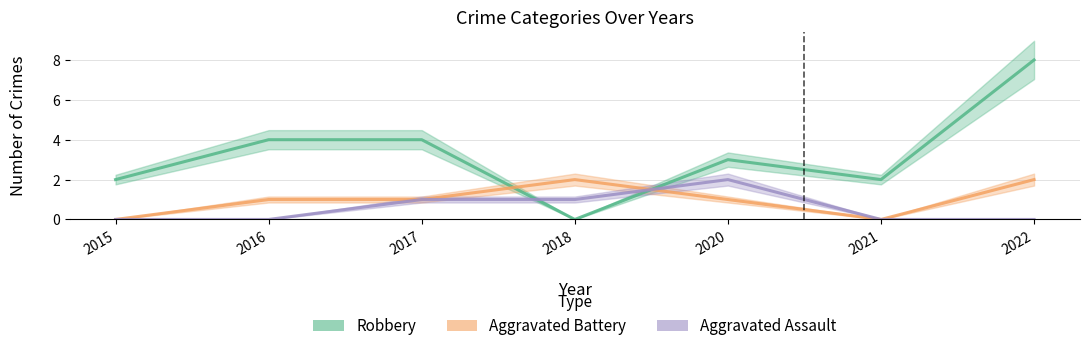

List the series in order of their overall mean, highest first.

Robbery, Aggravated Battery, Aggravated Assault